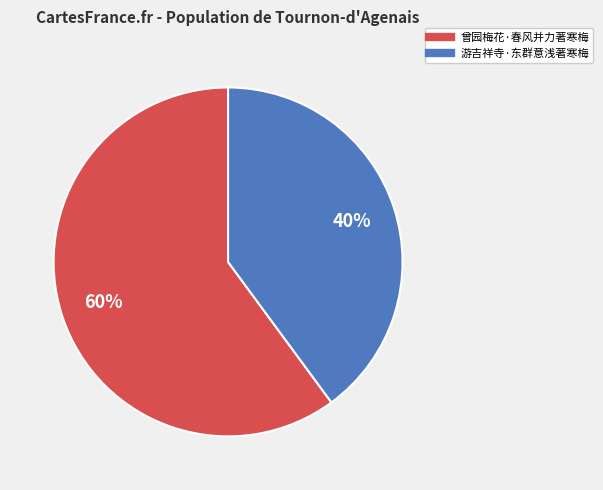

The 游吉祥寺·东群意浅著寒梅 slice represents 30% of the pie. True or false?

False